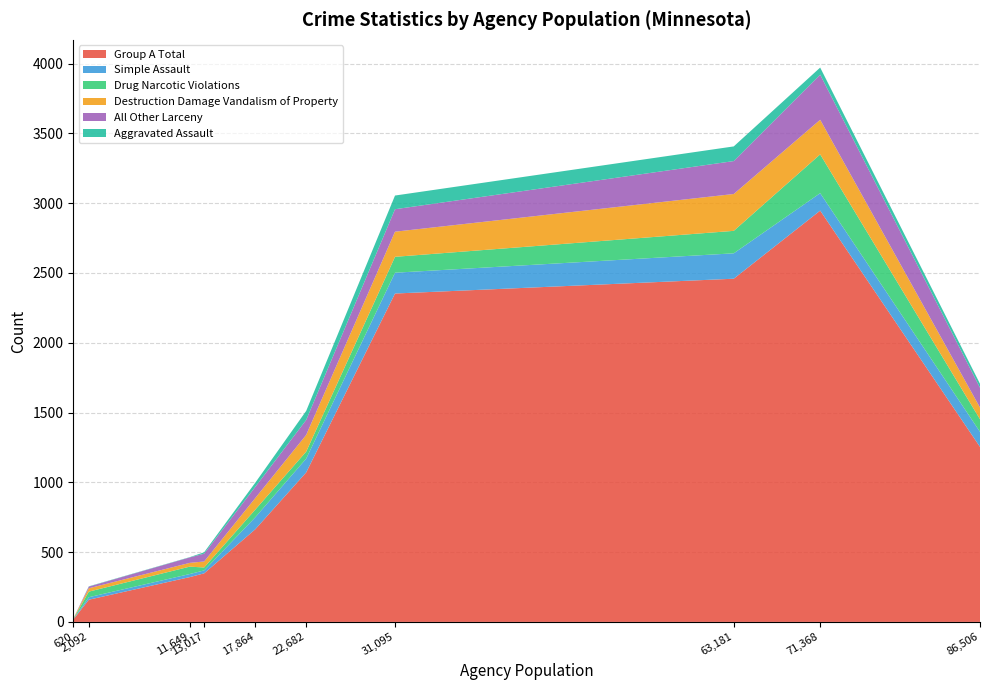

What is the maximum value for Group A Total?

2947